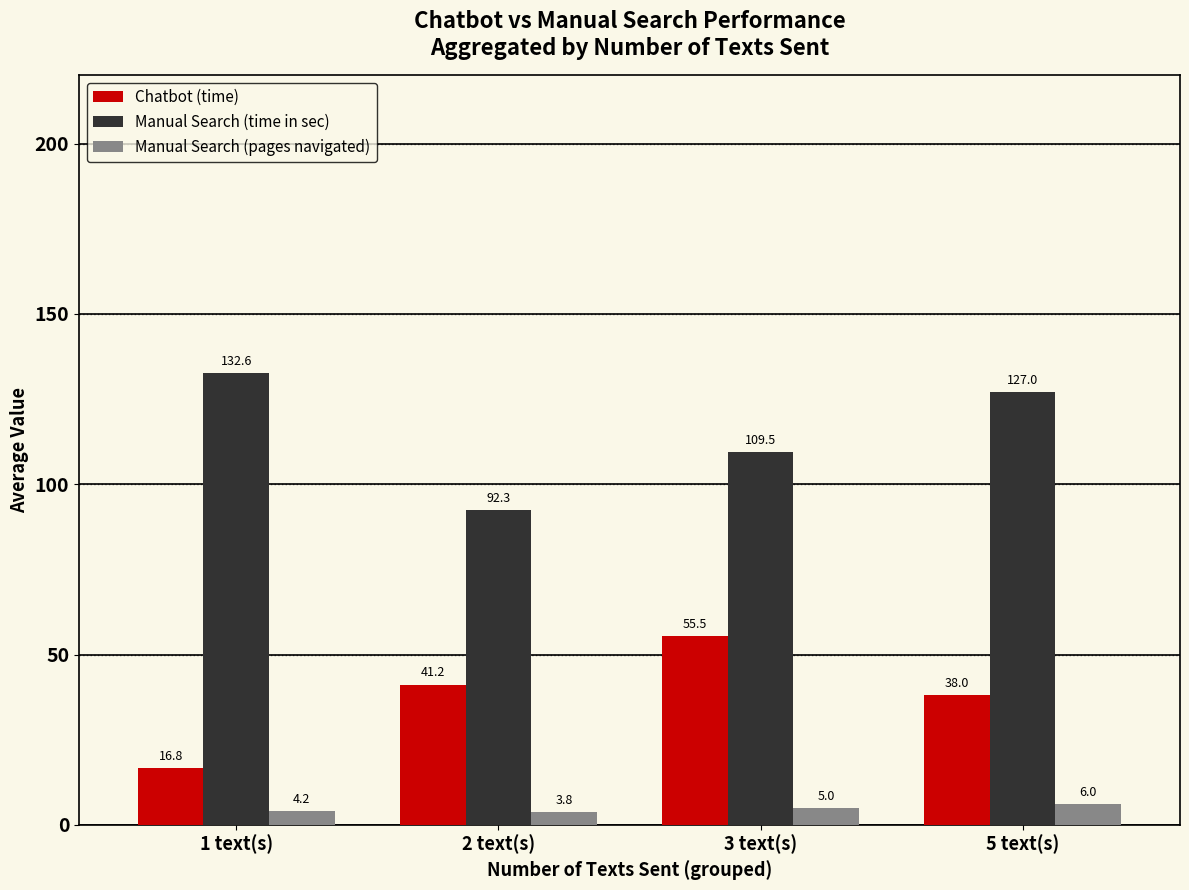

Reading right to left, transcribe all the data shown in this chart.

Chatbot (time): 38.0	55.5	41.2	16.8
Manual Search (time in sec): 127.0	109.5	92.3	132.6
Manual Search (pages navigated): 6.0	5.0	3.8	4.2